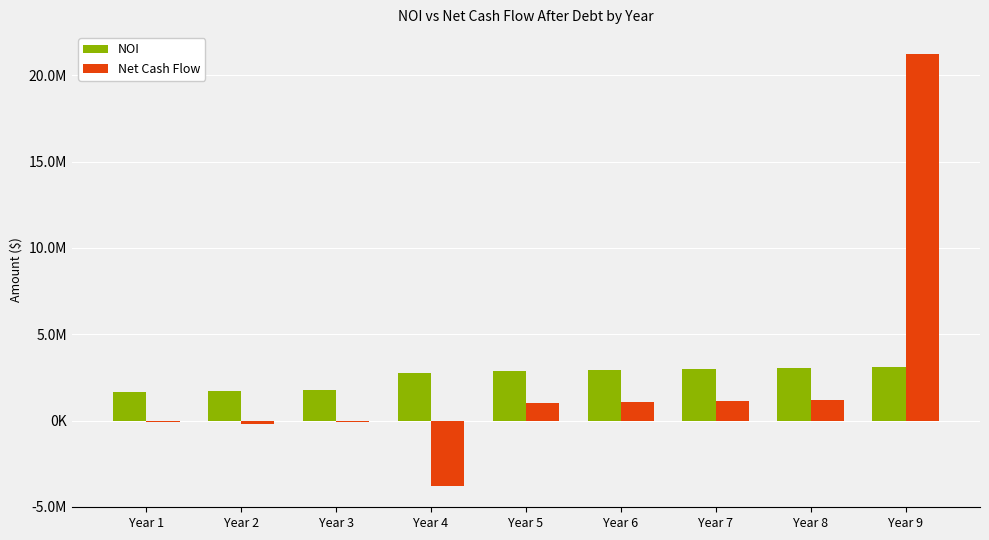

Which series has the widest spread of values?

Net Cash Flow